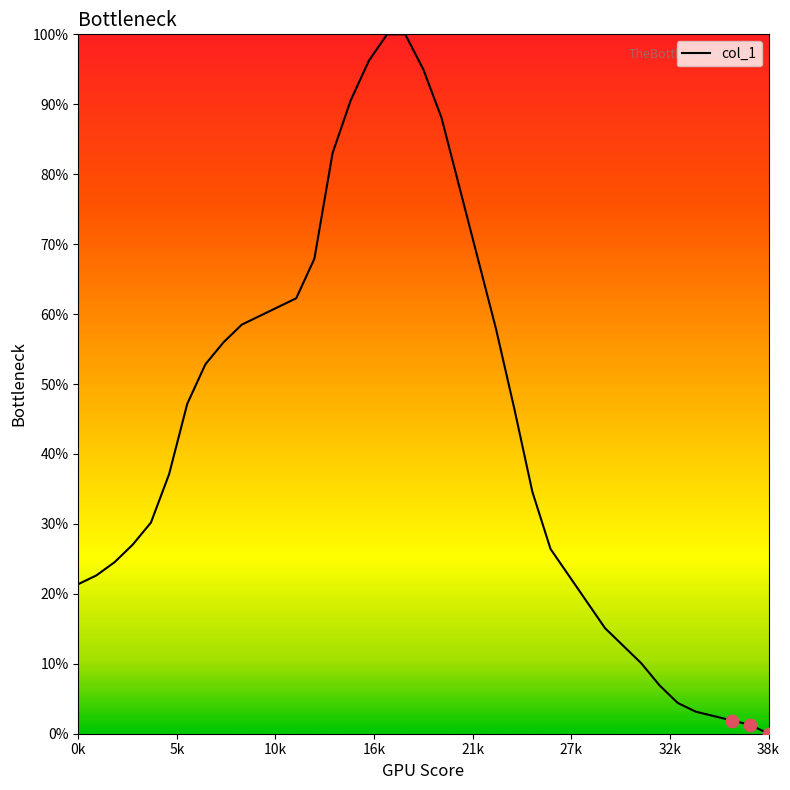

What is the greatest value displayed?

100.0